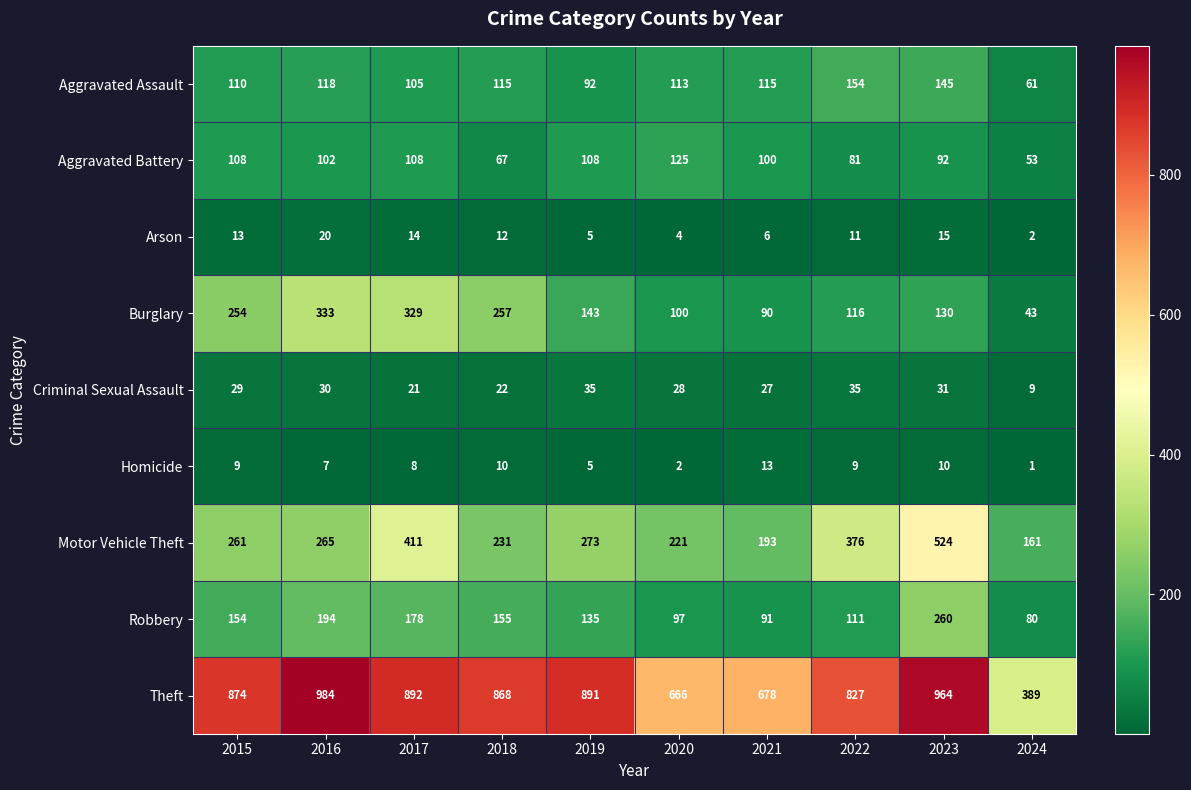

At how many categories does at least one series exceed 445?

9